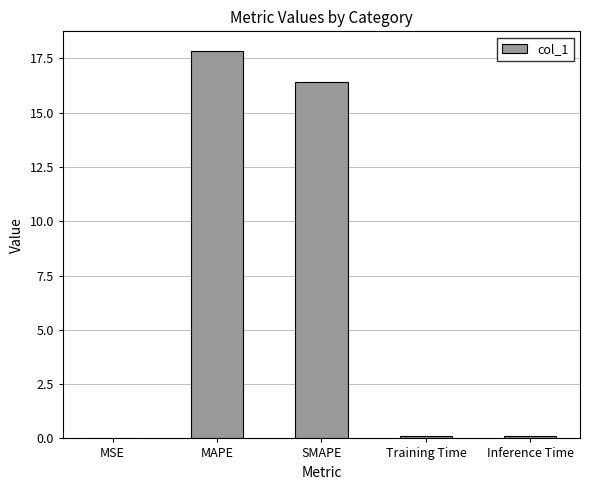

Is it true that the value at MSE is 0.0?

True